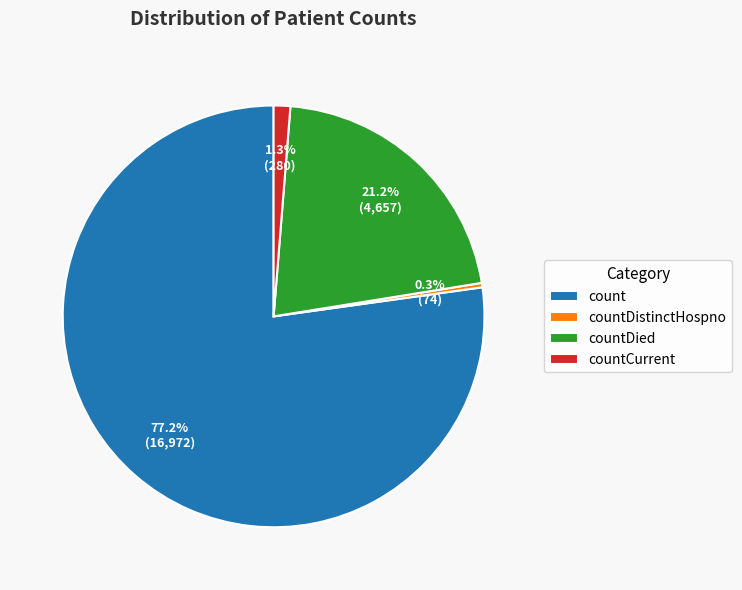

Which category has the biggest portion of the pie?

count